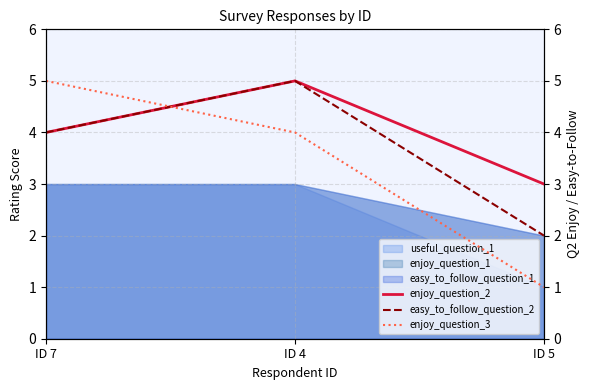

At which category is the sum across all series the highest?

ID 4